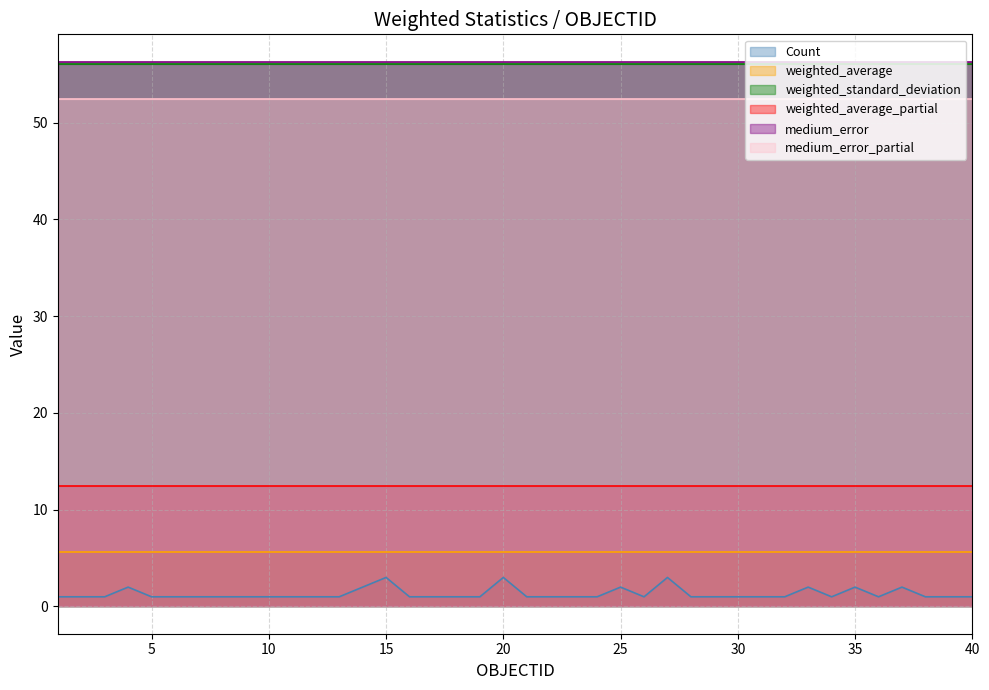

Which series has the largest range (max minus min)?

Count